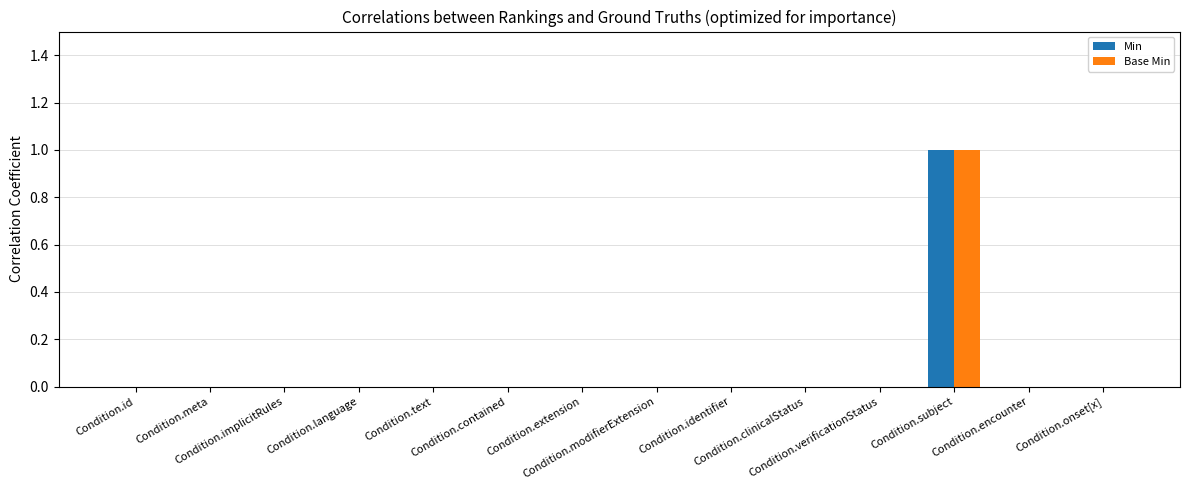

Between Condition.meta and Condition.encounter, which series saw the biggest shift?

Min